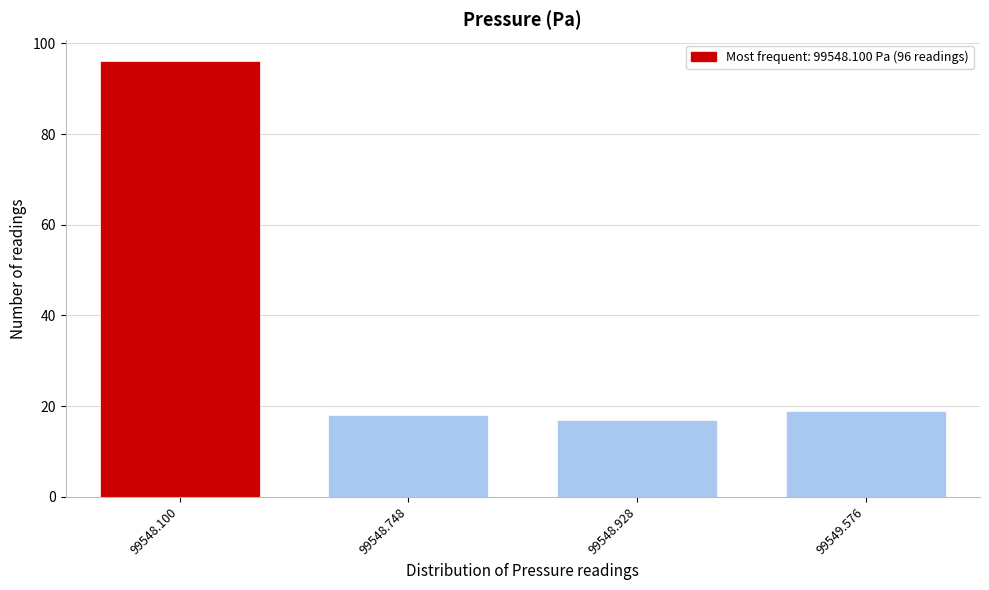

Reading right to left, list all the values displayed in this chart.

99549.576=19	99548.928=17	99548.748=18	99548.100=96